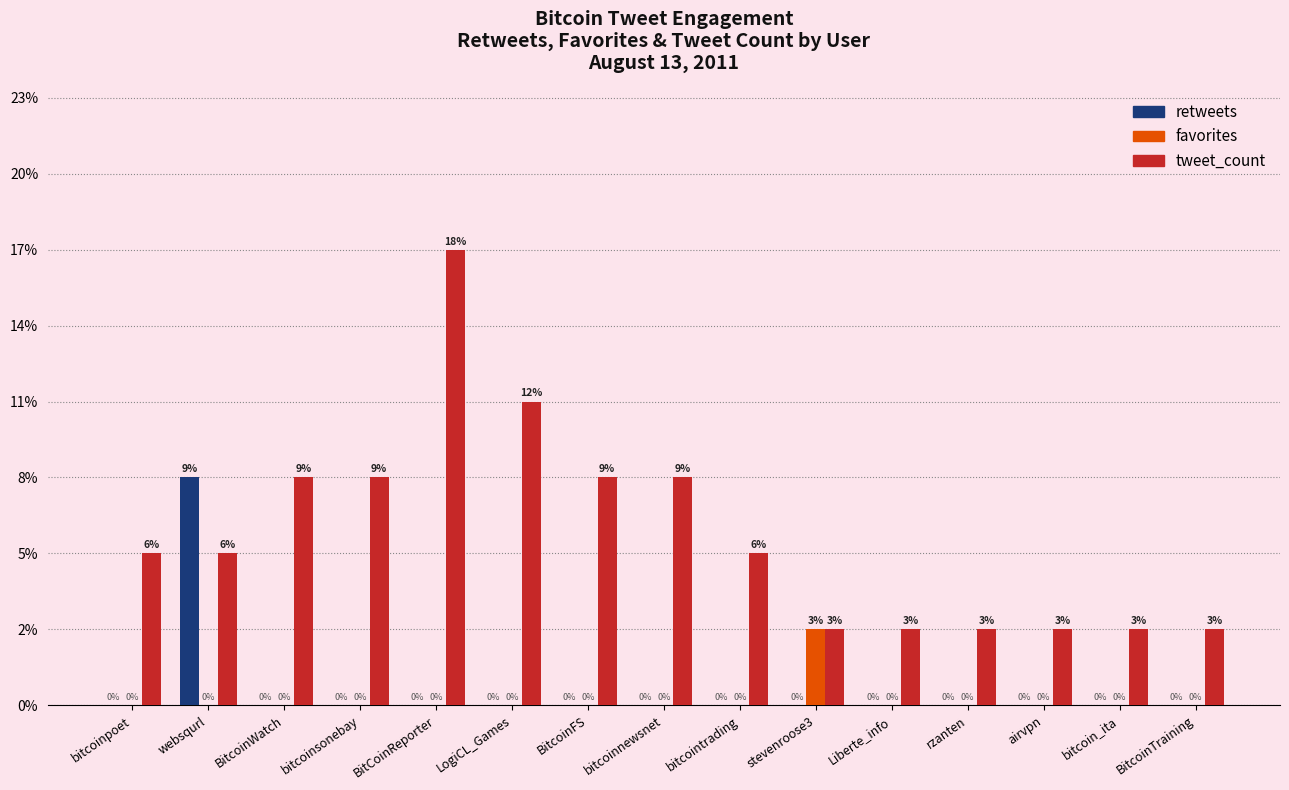

At which label does favorites reach its minimum?

bitcoinpoet